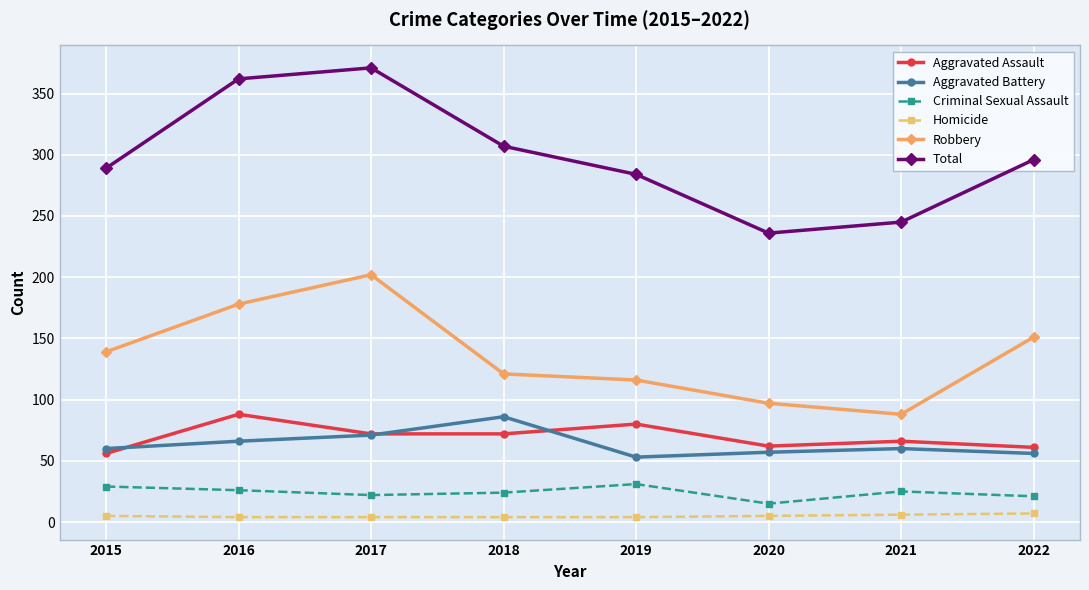

Is the value of Total at 2015 greater than the value of Aggravated Assault at 2016?

Yes